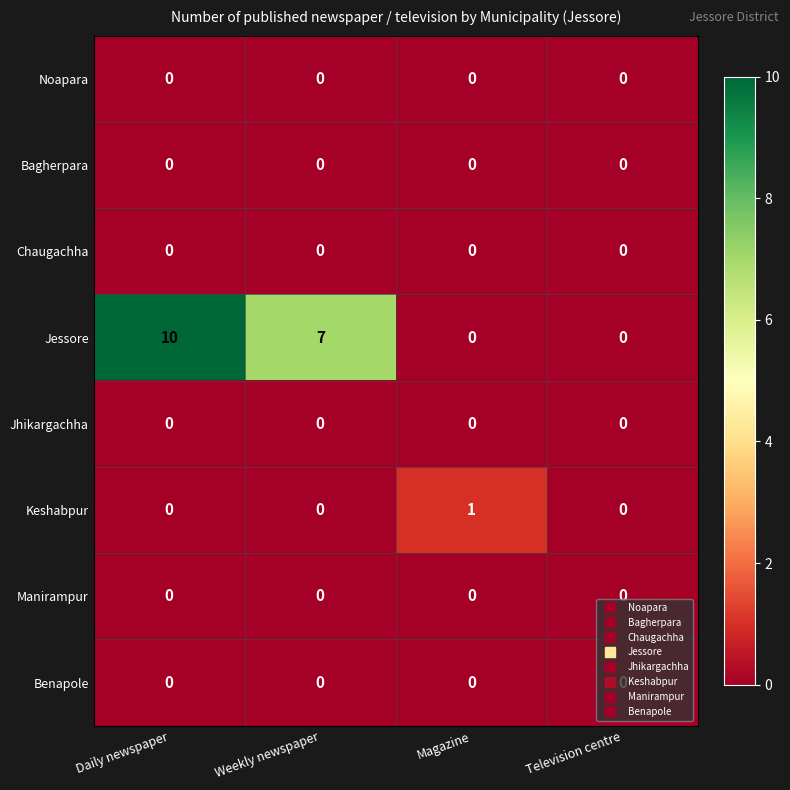

What is the greatest value displayed?

10